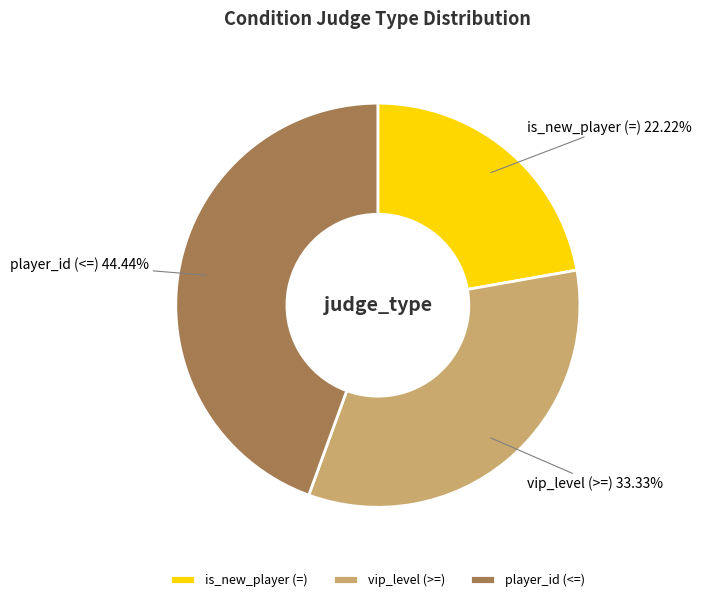

Which category has the biggest portion of the pie?

player_id (<=)